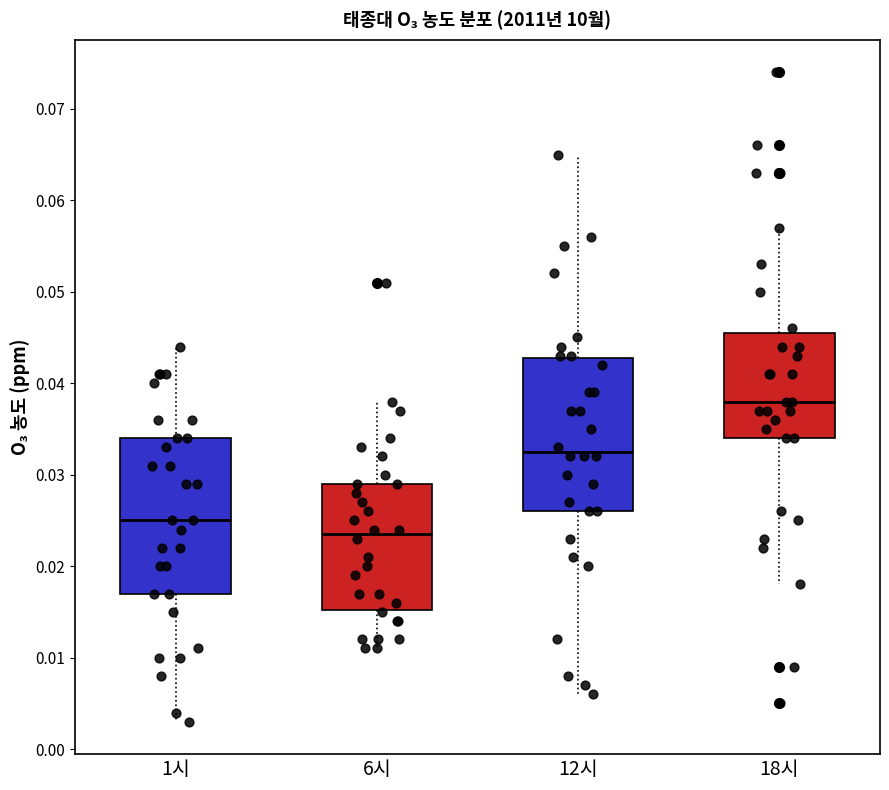

Where is the lower edge of the box for 6시 on the y-axis? The values are not printed on the chart, so give them approximately, as read against the axis.

0.015